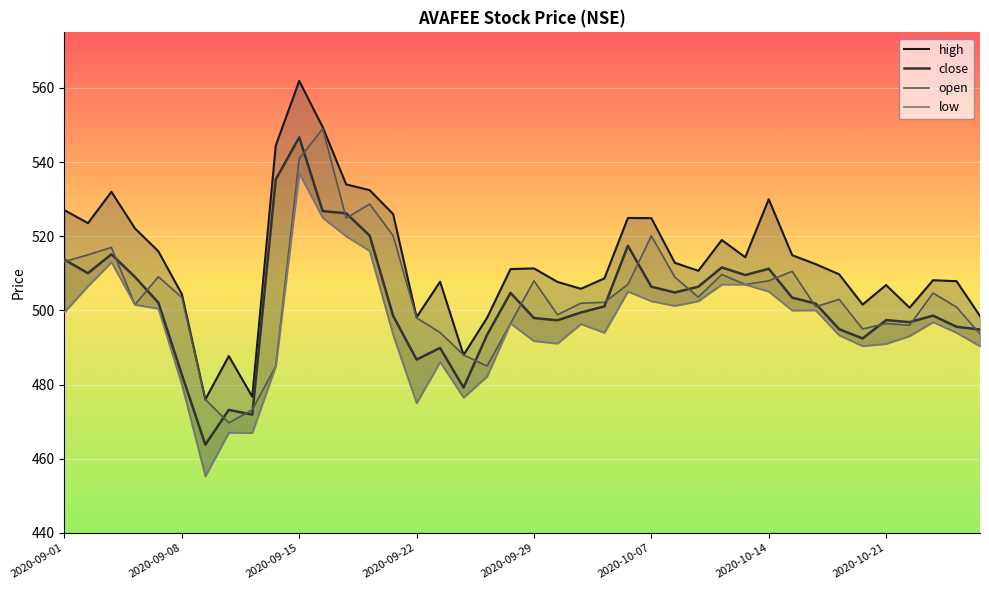

Reading left to right, what are all the values shown in this chart?

close: 2020-09-01=513.7	2020-09-02=510.1	2020-09-03=515.1	2020-09-04=509.1	2020-09-07=502.1	2020-09-08=482.7	2020-09-09=463.8	2020-09-10=473.2	2020-09-11=471.9	2020-09-14=535.4	2020-09-15=546.7	2020-09-16=526.8	2020-09-17=526.2	2020-09-18=520.2	2020-09-21=498.6	2020-09-22=486.8	2020-09-23=489.9	2020-09-24=479.2	2020-09-25=493.4	2020-09-28=504.8	2020-09-29=497.9	2020-09-30=497.4	2020-10-01=499.4	2020-10-05=501.1	2020-10-06=517.5	2020-10-07=506.4	2020-10-08=504.9	2020-10-09=506.4	2020-10-12=511.6	2020-10-13=509.6	2020-10-14=511.2	2020-10-15=503.4	2020-10-16=501.9	2020-10-19=494.9	2020-10-20=492.4	2020-10-21=497.4	2020-10-22=496.9	2020-10-23=498.6	2020-10-26=495.6	2020-10-27=494.9
high: 2020-09-01=527.0	2020-09-02=523.5	2020-09-03=532.0	2020-09-04=522.1	2020-09-07=516.0	2020-09-08=504.4	2020-09-09=476.0	2020-09-10=487.7	2020-09-11=476.8	2020-09-14=544.5	2020-09-15=561.9	2020-09-16=549.5	2020-09-17=534.0	2020-09-18=532.5	2020-09-21=526.0	2020-09-22=498.2	2020-09-23=507.8	2020-09-24=488.0	2020-09-25=498.0	2020-09-28=511.1	2020-09-29=511.4	2020-09-30=507.7	2020-10-01=505.9	2020-10-05=508.6	2020-10-06=525.0	2020-10-07=524.9	2020-10-08=512.9	2020-10-09=510.7	2020-10-12=519.0	2020-10-13=514.4	2020-10-14=530.0	2020-10-15=514.9	2020-10-16=512.5	2020-10-19=509.8	2020-10-20=501.6	2020-10-21=506.9	2020-10-22=500.8	2020-10-23=508.1	2020-10-26=507.9	2020-10-27=498.5
low: 2020-09-01=499.6	2020-09-02=506.6	2020-09-03=513.0	2020-09-04=501.6	2020-09-07=500.5	2020-09-08=480.0	2020-09-09=455.3	2020-09-10=467.1	2020-09-11=467.0	2020-09-14=485.0	2020-09-15=537.0	2020-09-16=525.0	2020-09-17=520.0	2020-09-18=516.0	2020-09-21=493.4	2020-09-22=475.0	2020-09-23=486.1	2020-09-24=476.5	2020-09-25=482.2	2020-09-28=496.5	2020-09-29=491.8	2020-09-30=491.1	2020-10-01=496.4	2020-10-05=494.0	2020-10-06=505.1	2020-10-07=502.5	2020-10-08=501.2	2020-10-09=502.5	2020-10-12=507.0	2020-10-13=507.0	2020-10-14=505.1	2020-10-15=500.0	2020-10-16=500.1	2020-10-19=493.3	2020-10-20=490.4	2020-10-21=491.0	2020-10-22=493.1	2020-10-23=496.9	2020-10-26=494.0	2020-10-27=490.4
open: 2020-09-01=513.2	2020-09-02=515.0	2020-09-03=517.0	2020-09-04=501.6	2020-09-07=509.1	2020-09-08=503.5	2020-09-09=476.0	2020-09-10=469.7	2020-09-11=473.2	2020-09-14=485.0	2020-09-15=541.0	2020-09-16=549.0	2020-09-17=524.9	2020-09-18=528.7	2020-09-21=520.1	2020-09-22=498.0	2020-09-23=494.1	2020-09-24=488.0	2020-09-25=485.0	2020-09-28=496.5	2020-09-29=508.0	2020-09-30=498.9	2020-10-01=501.9	2020-10-05=502.2	2020-10-06=507.0	2020-10-07=520.1	2020-10-08=509.0	2020-10-09=503.6	2020-10-12=509.7	2020-10-13=507.0	2020-10-14=508.0	2020-10-15=510.6	2020-10-16=501.0	2020-10-19=503.0	2020-10-20=495.0	2020-10-21=496.5	2020-10-22=496.0	2020-10-23=504.7	2020-10-26=500.9	2020-10-27=493.6